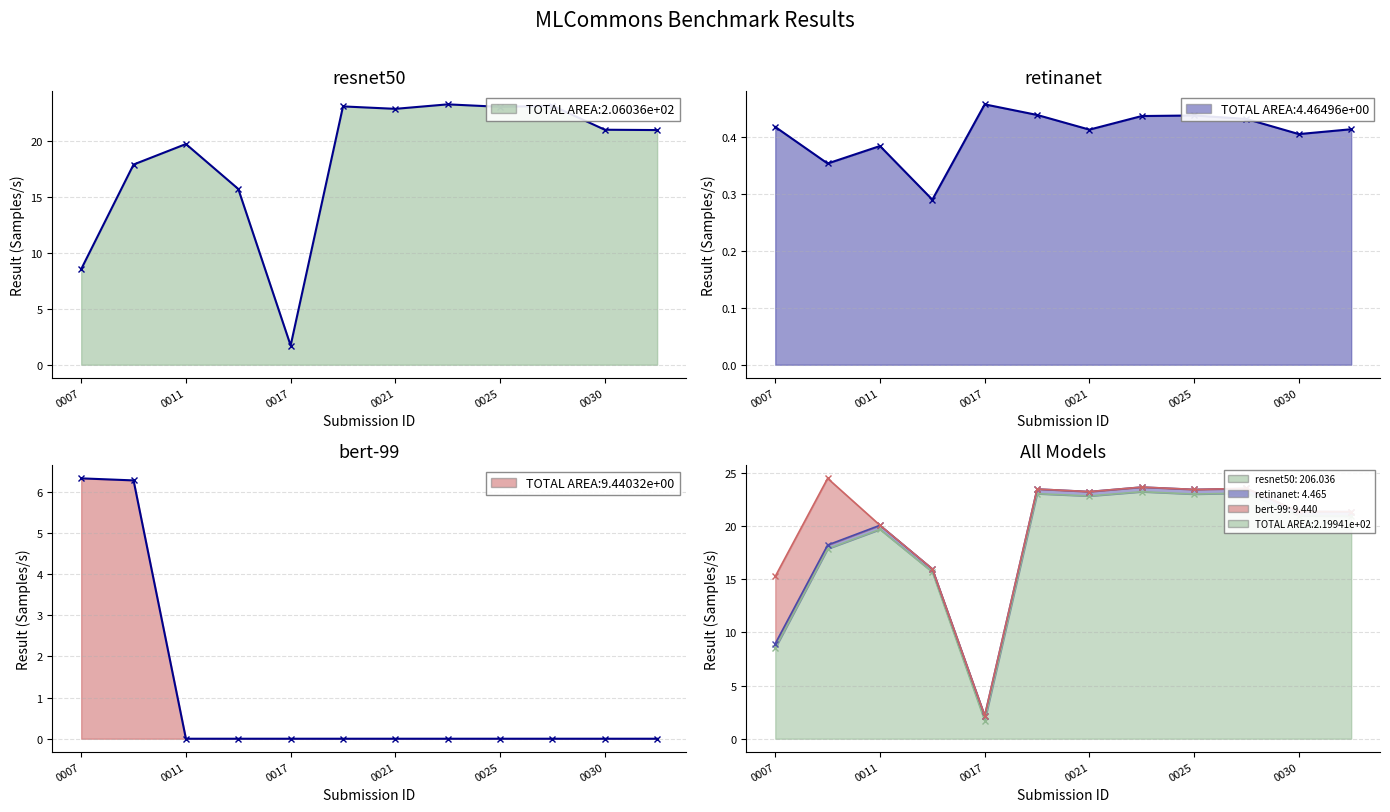

What is the maximum value for bert-99?

6.3